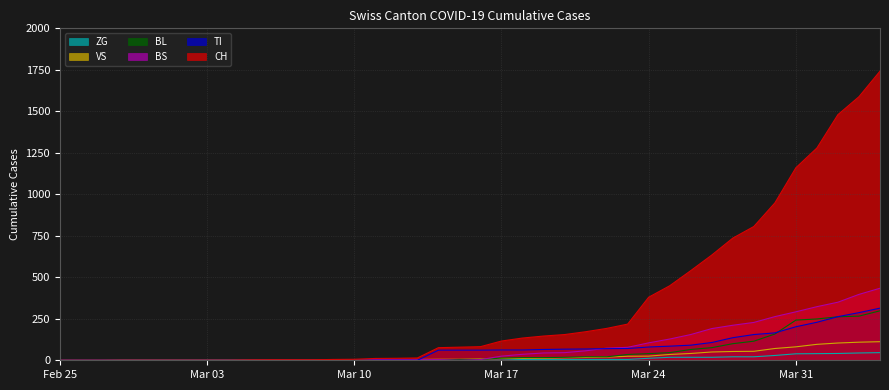

Is it true that BS equals 7 at 2020-03-13?

False